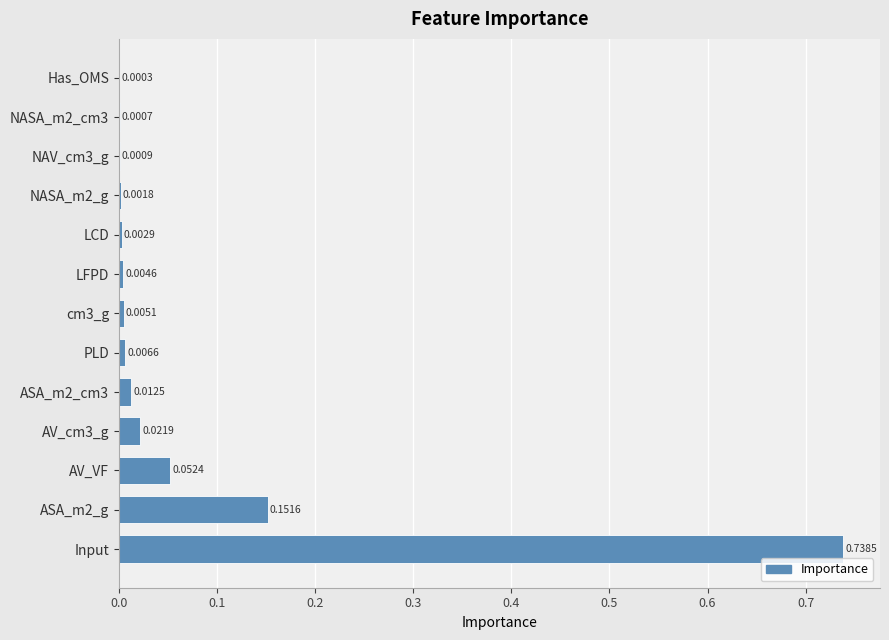

At which label is the value closest to 0?

Has_OMS